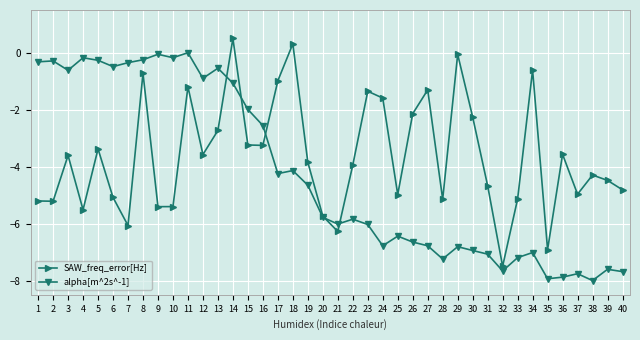

What is the difference between the maximum and minimum values in the alpha[m^2s^-1] series?

8.0